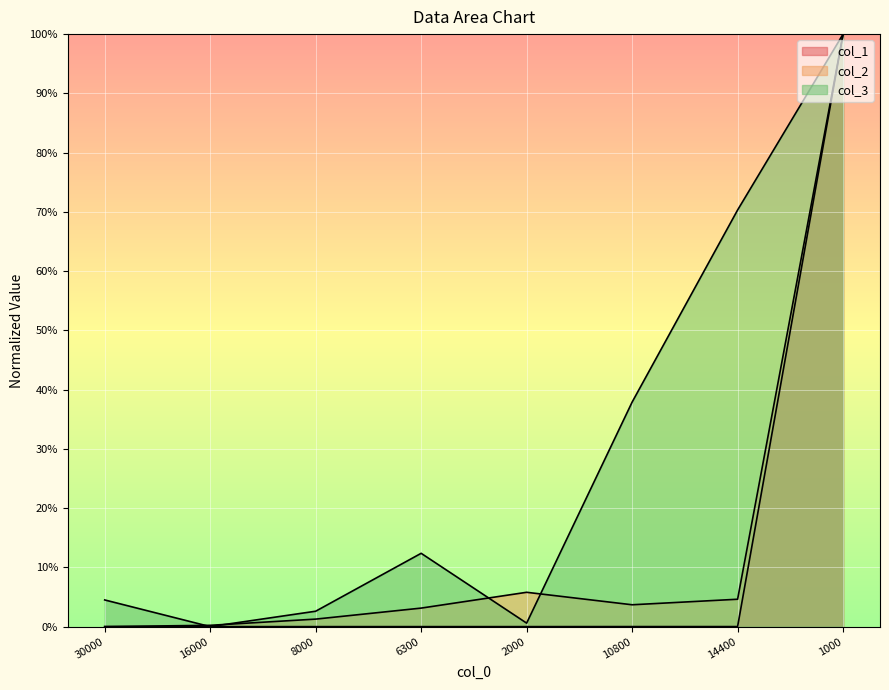

True or false: col_2 and col_1 intersect in this chart.

False